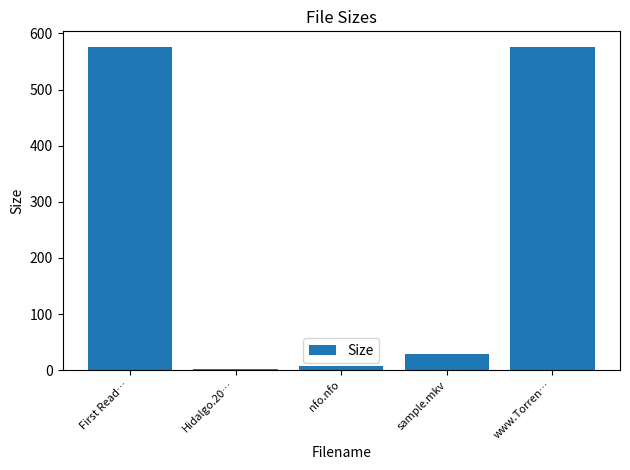

How many bars are there in total?

5